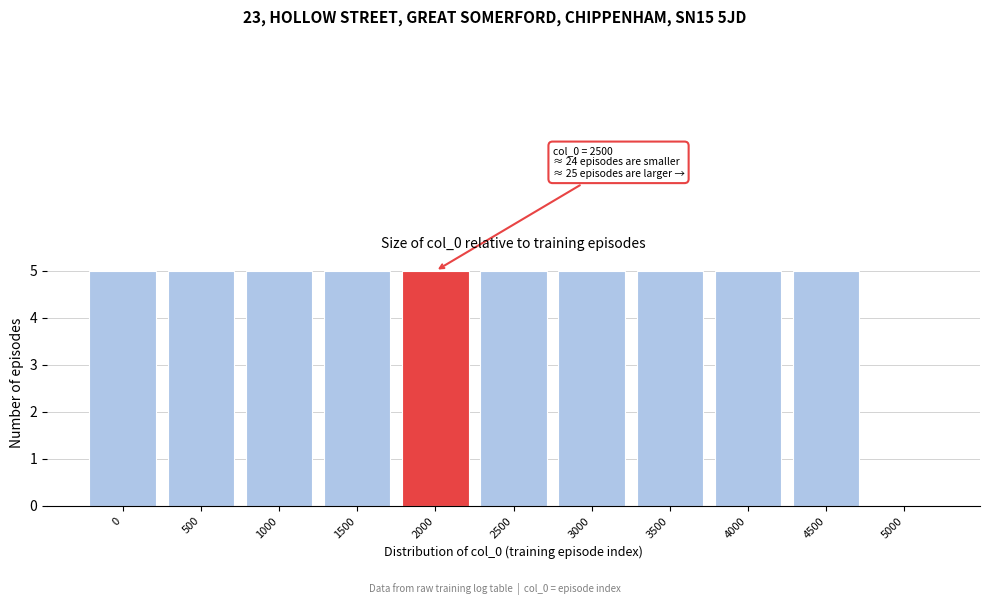

Reading left to right, transcribe all the data shown in this chart.

0=5	500=5	1000=5	1500=5	2000=5	2500=5	3000=5	3500=5	4000=5	4500=5	5000=0